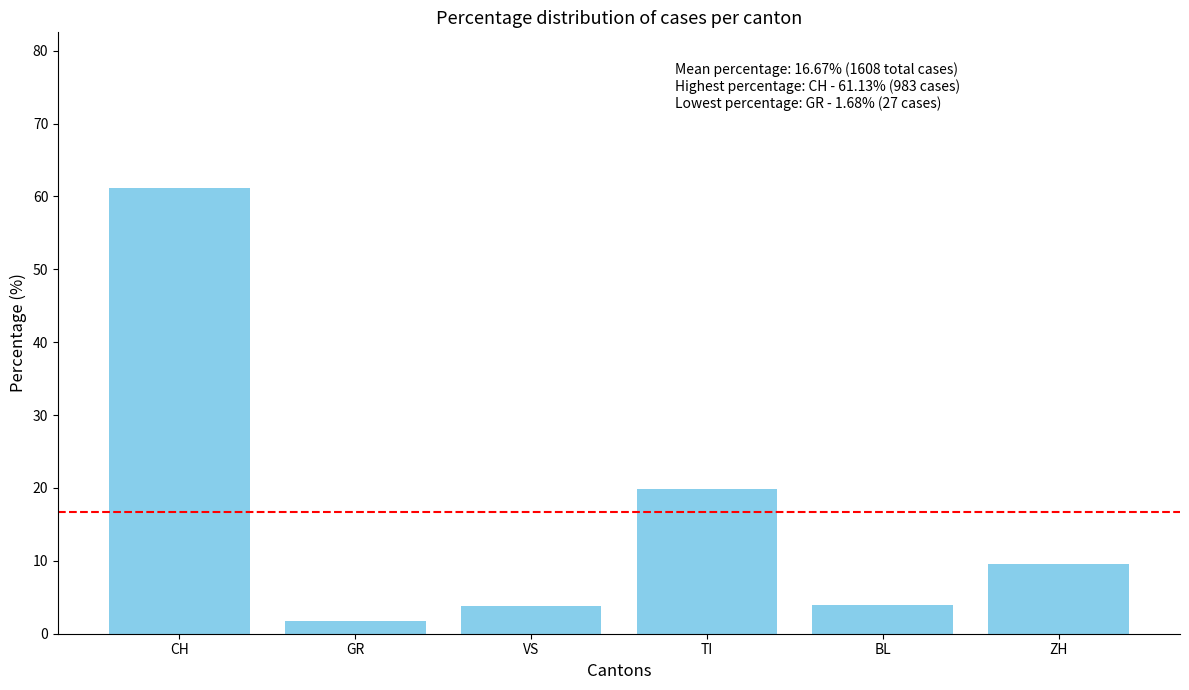

Are the bars horizontal?

No